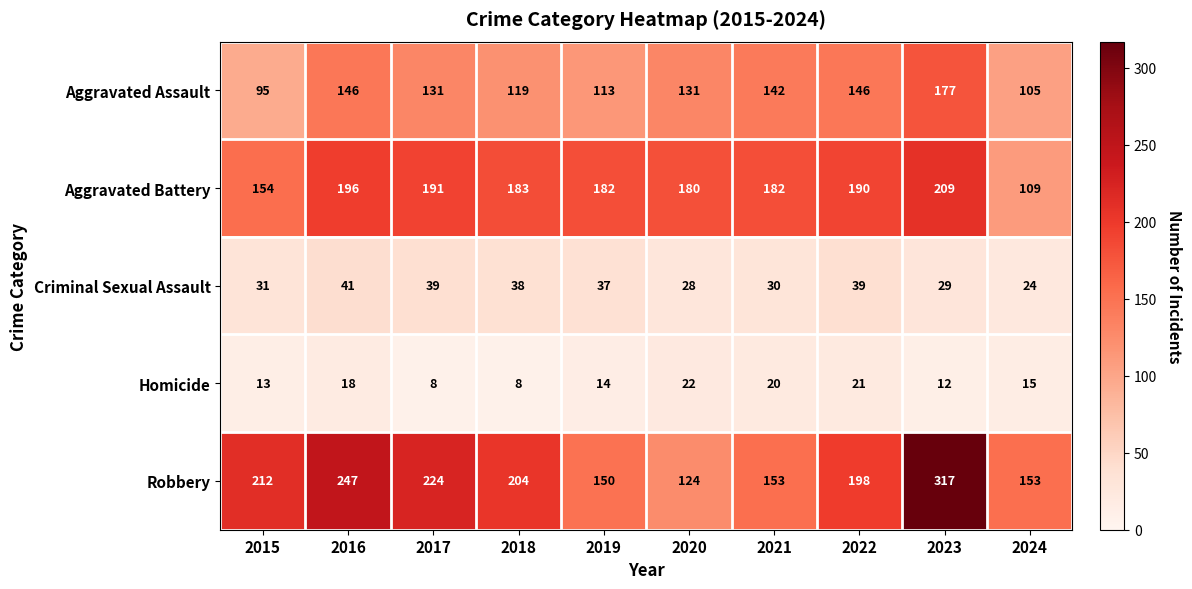

What is the difference between the maximum and minimum values in the Homicide series?

14